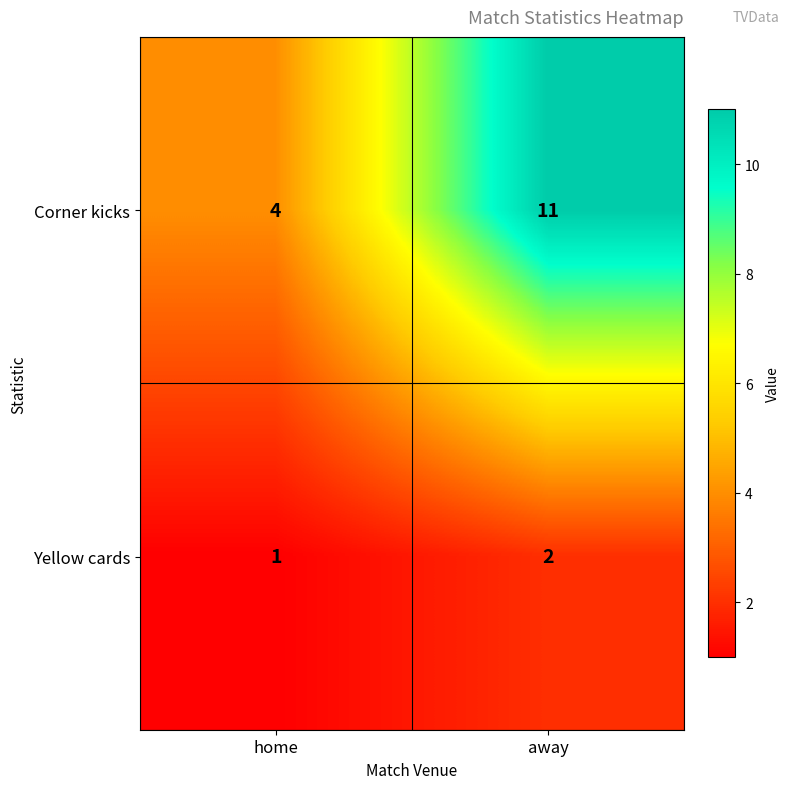

At how many categories does at least one series exceed 2?

2